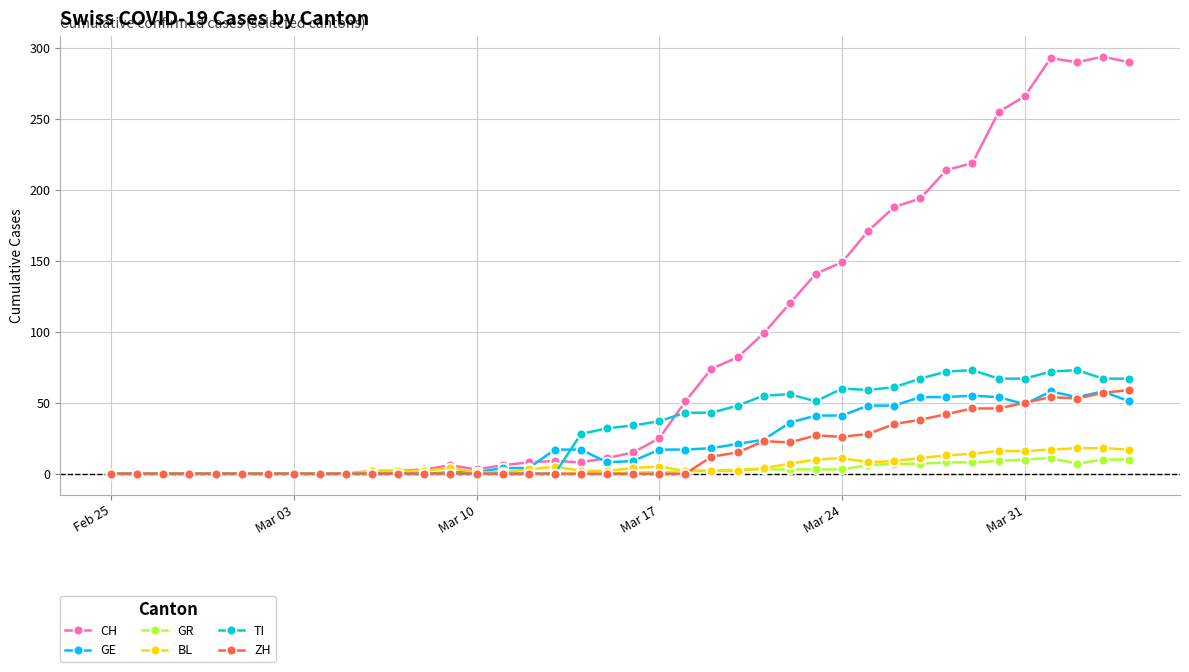

At how many categories does at least one series exceed 280?

4